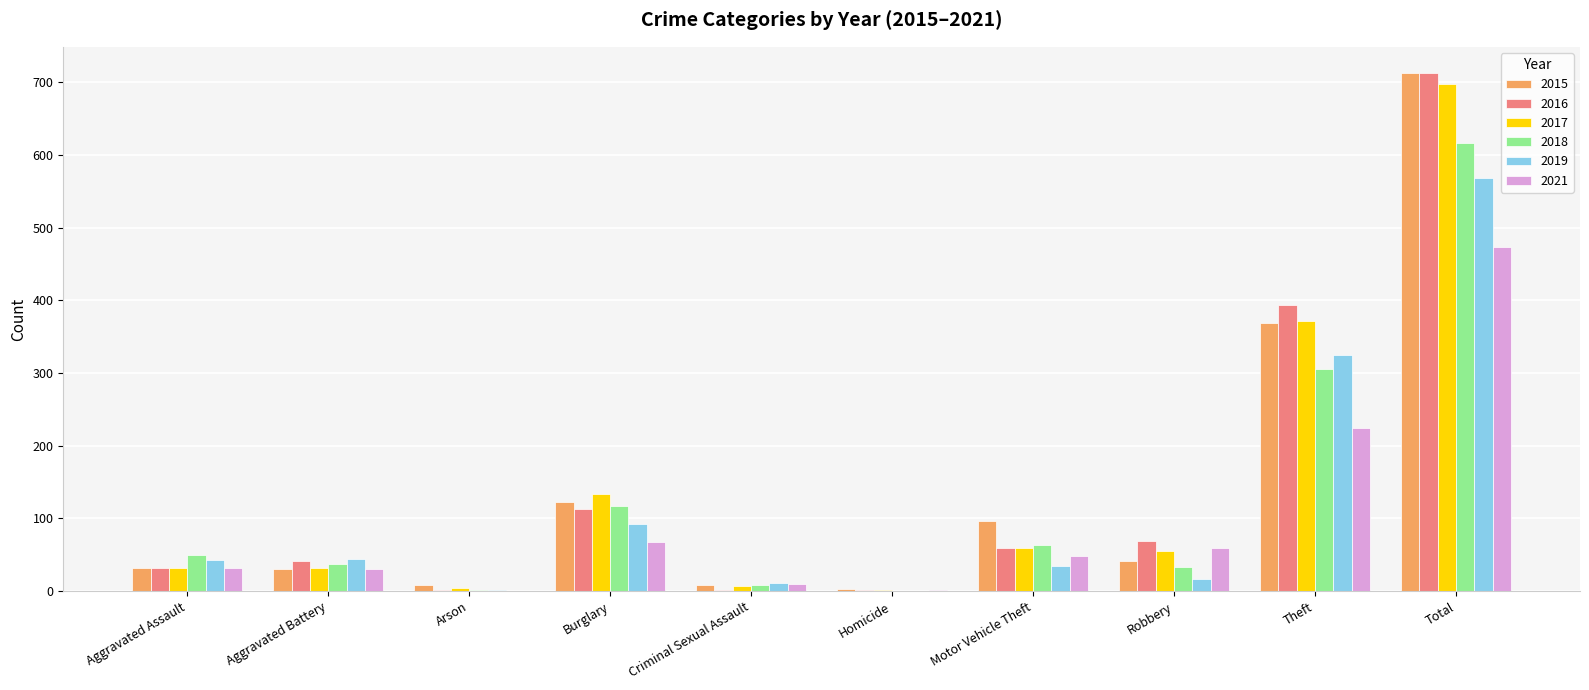

Does the chart contain stacked bars?

No